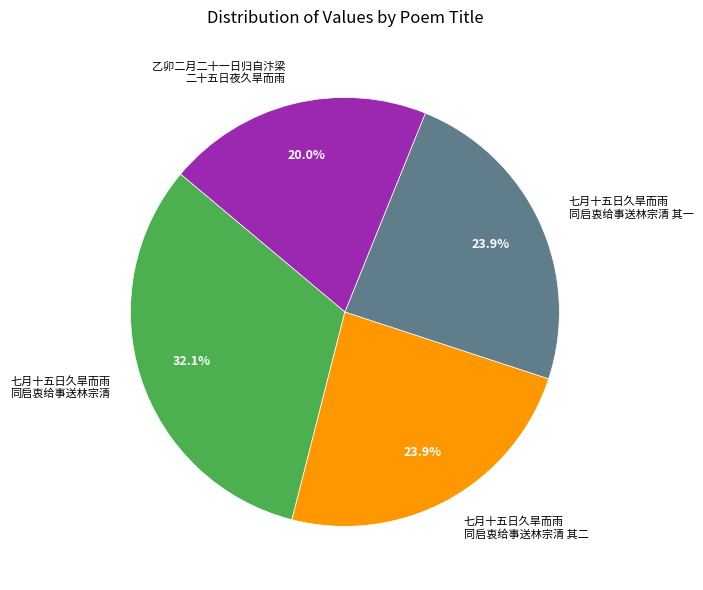

Does any single category account for the majority?

No